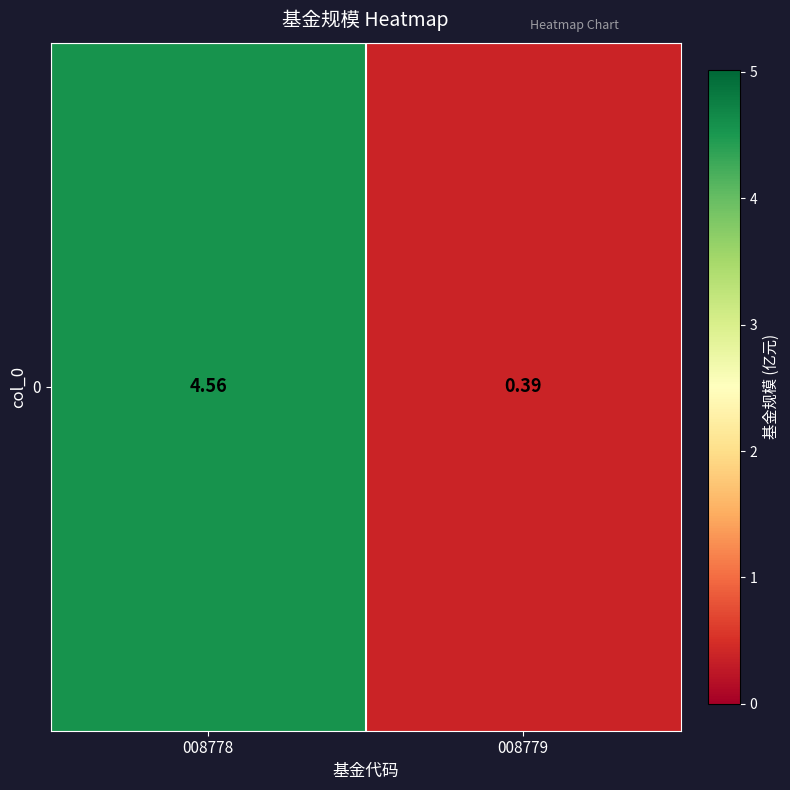

What is the change in value from 008778 to 008779?

-4.2